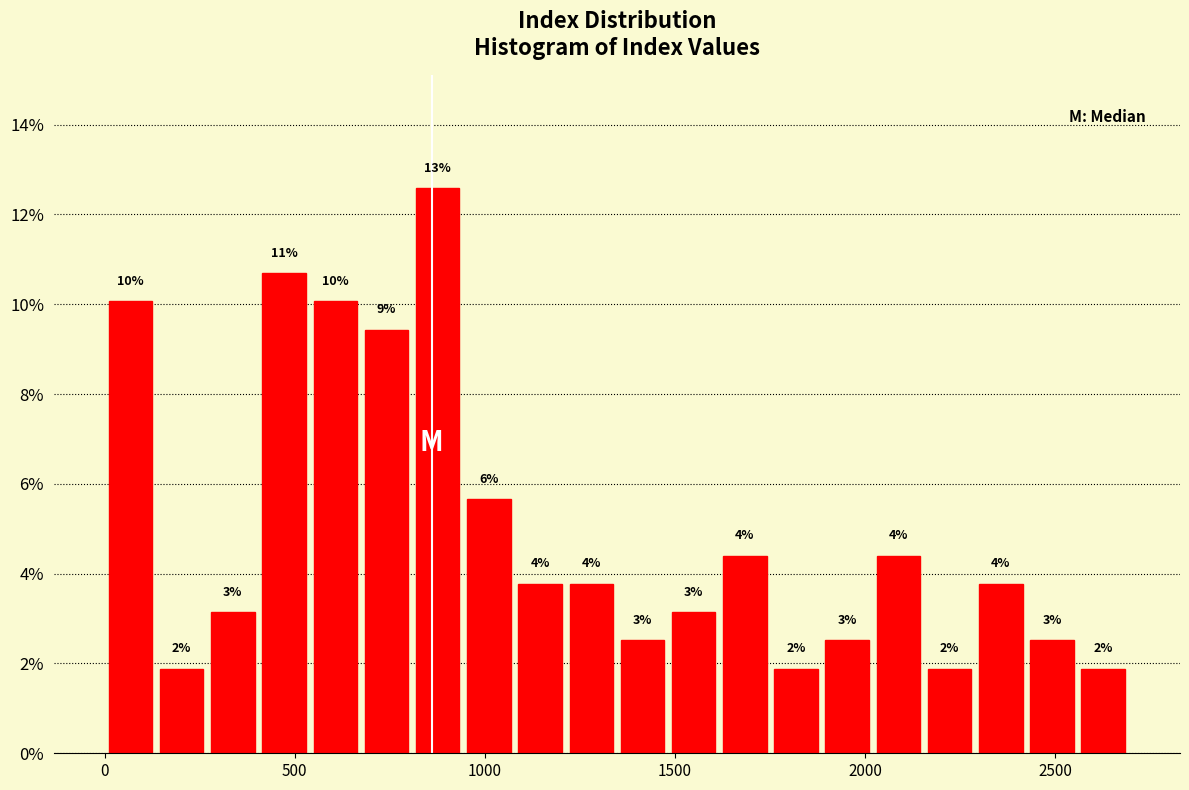

Around what value on the x-axis is the tallest bar? Give the approximate position of its centre, as read against the axis.

900